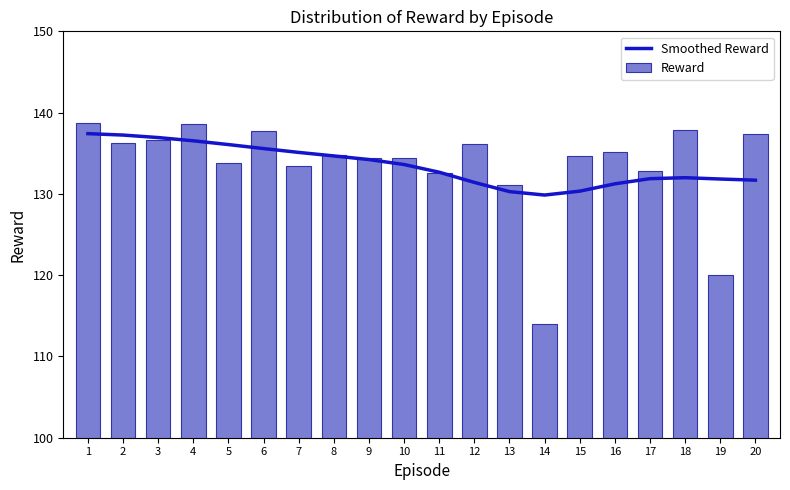

At which label is Reward closest to 126?

13